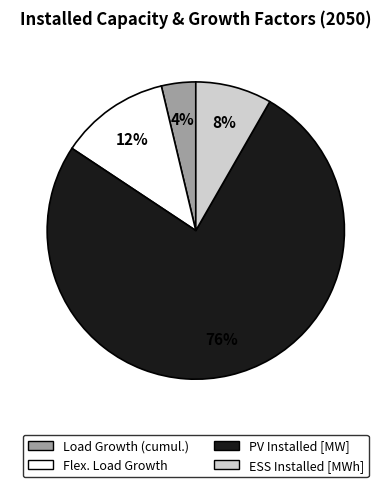

The ESS Installed [MWh] slice represents 15% of the pie. True or false?

False